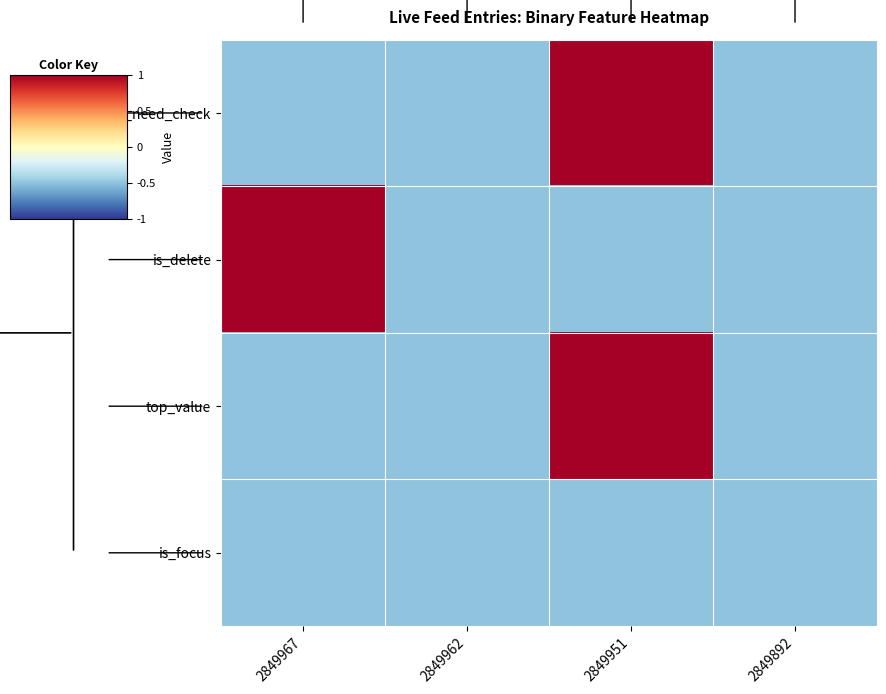

Rank the series at 2849951 from highest to lowest value.

is_need_check, top_value, is_delete, is_focus